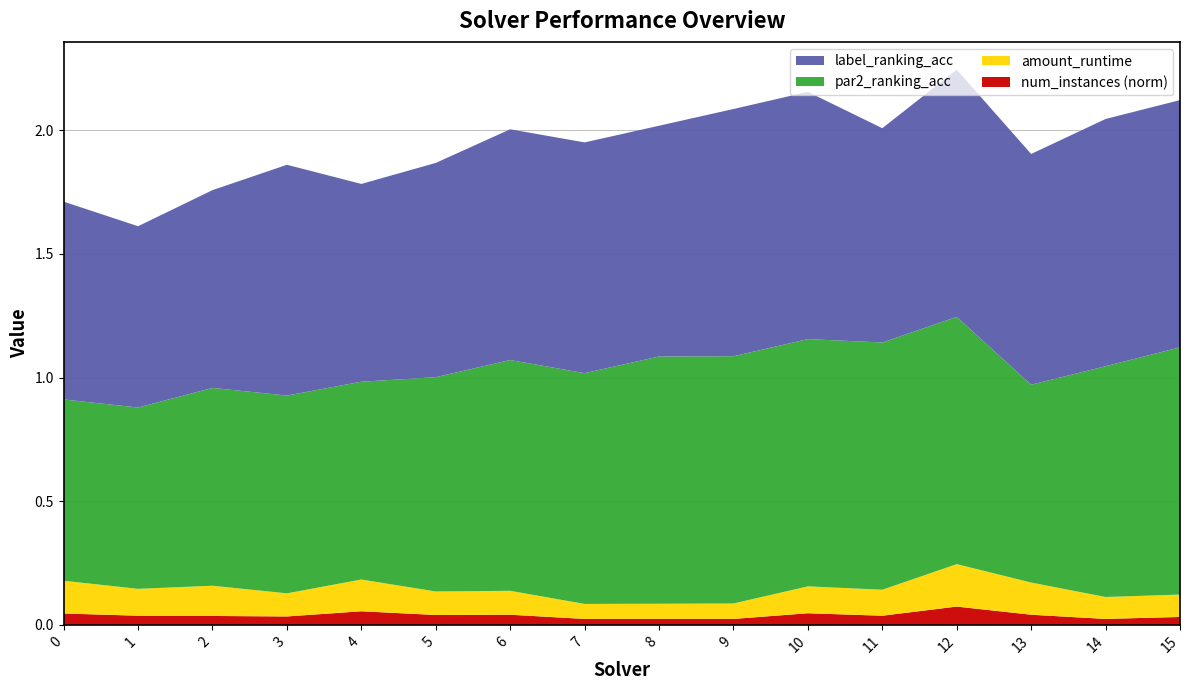

Reading left to right, extract all data points from this chart.

par2_ranking_acc: 0.7	0.7	0.8	0.8	0.8	0.9	0.9	0.9	1.0	1.0	1.0	1.0	1.0	0.8	0.9	1.0
label_ranking_acc: 0.8	0.7	0.8	0.9	0.8	0.9	0.9	0.9	0.9	1.0	1.0	0.9	1.0	0.9	1.0	1.0
amount_runtime: 0.1	0.1	0.1	0.1	0.1	0.1	0.1	0.1	0.1	0.1	0.1	0.1	0.2	0.1	0.1	0.1
num_instances_norm: 0.0	0.0	0.0	0.0	0.1	0.0	0.0	0.0	0.0	0.0	0.0	0.0	0.1	0.0	0.0	0.0